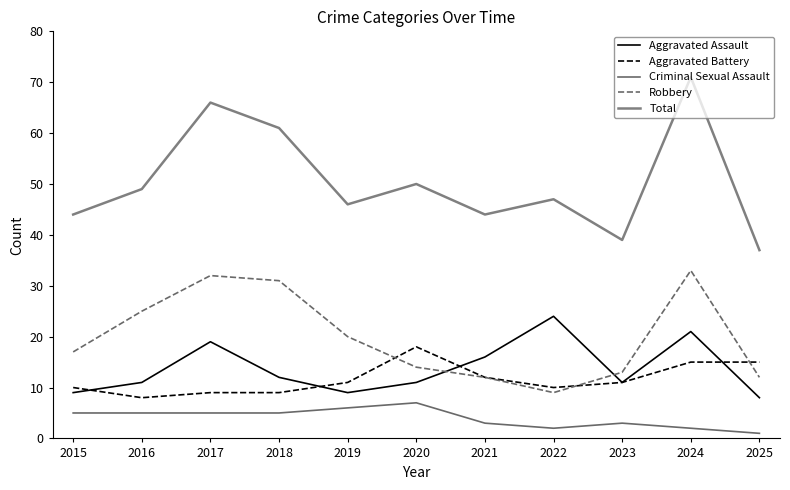

How many lines are shown in the chart?

5